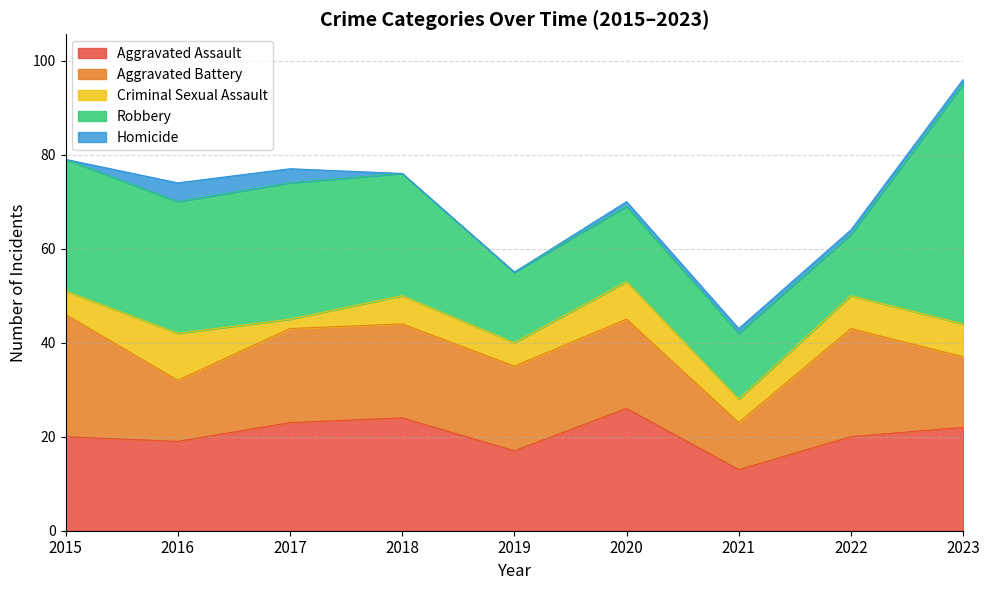

What are all the series names shown in the legend?

Aggravated Assault, Aggravated Battery, Criminal Sexual Assault, Robbery, Homicide